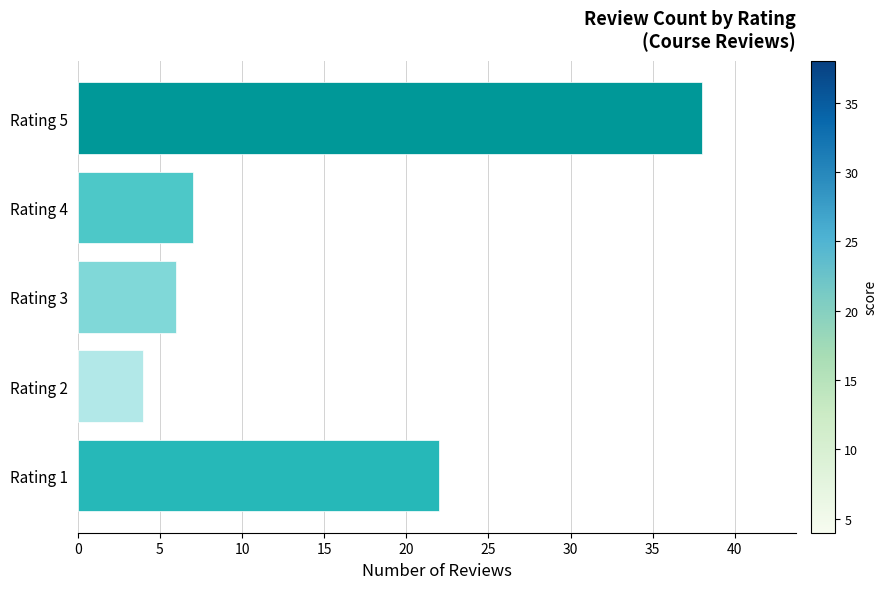

Between Rating 1 and Rating 5, which is larger?

Rating 5